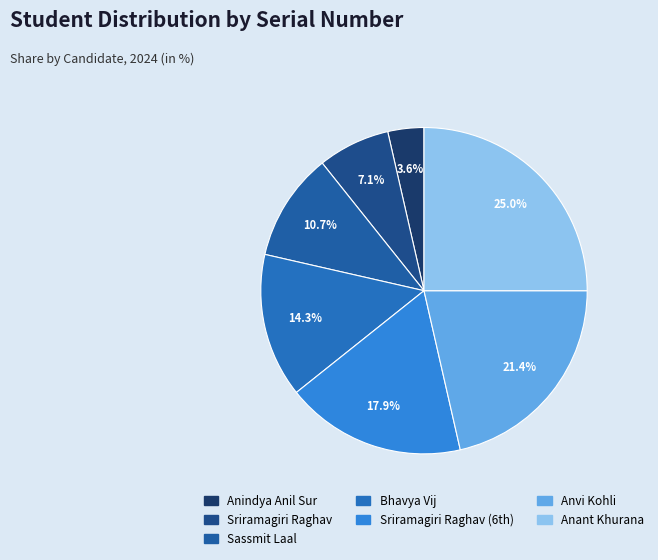

How many slices are in this pie chart?

7